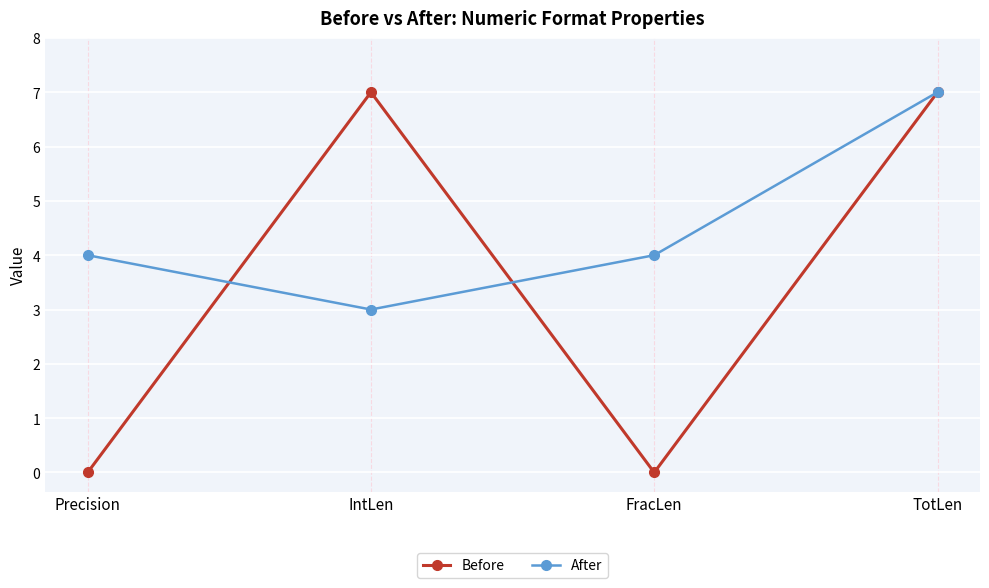

What are all the series names shown in the legend?

Before, After